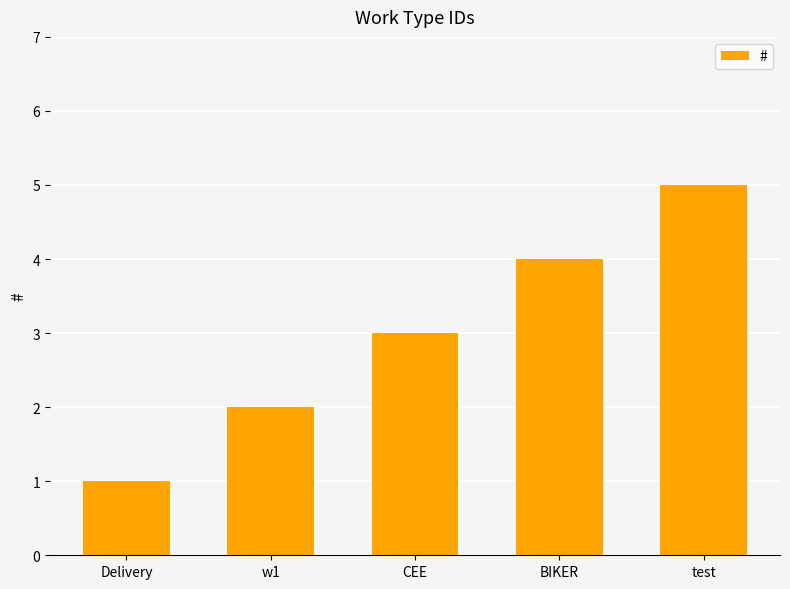

What is the label of the 4th bar from the left?

BIKER